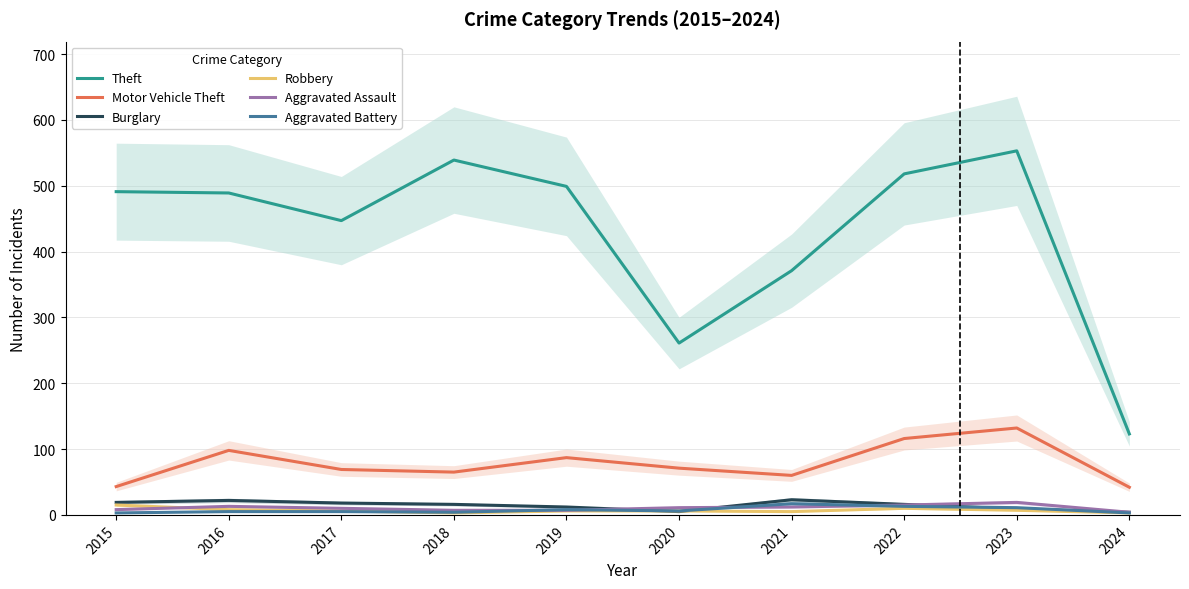

Does the chart have visible grid lines?

Yes